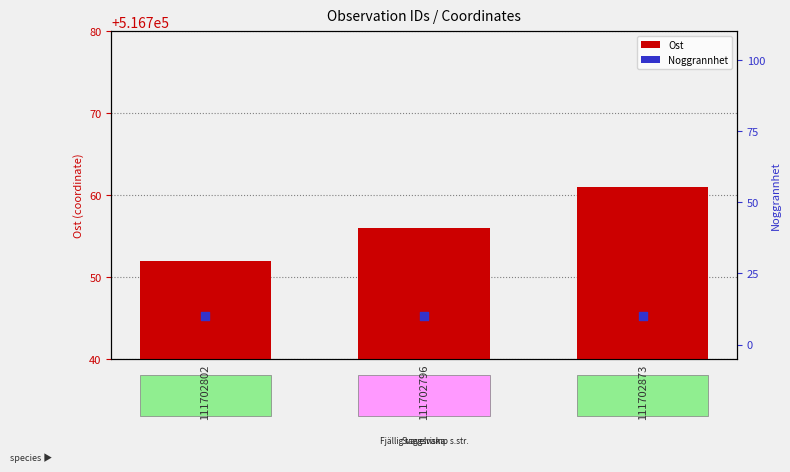

At how many categories does at least one series exceed 74829?

3